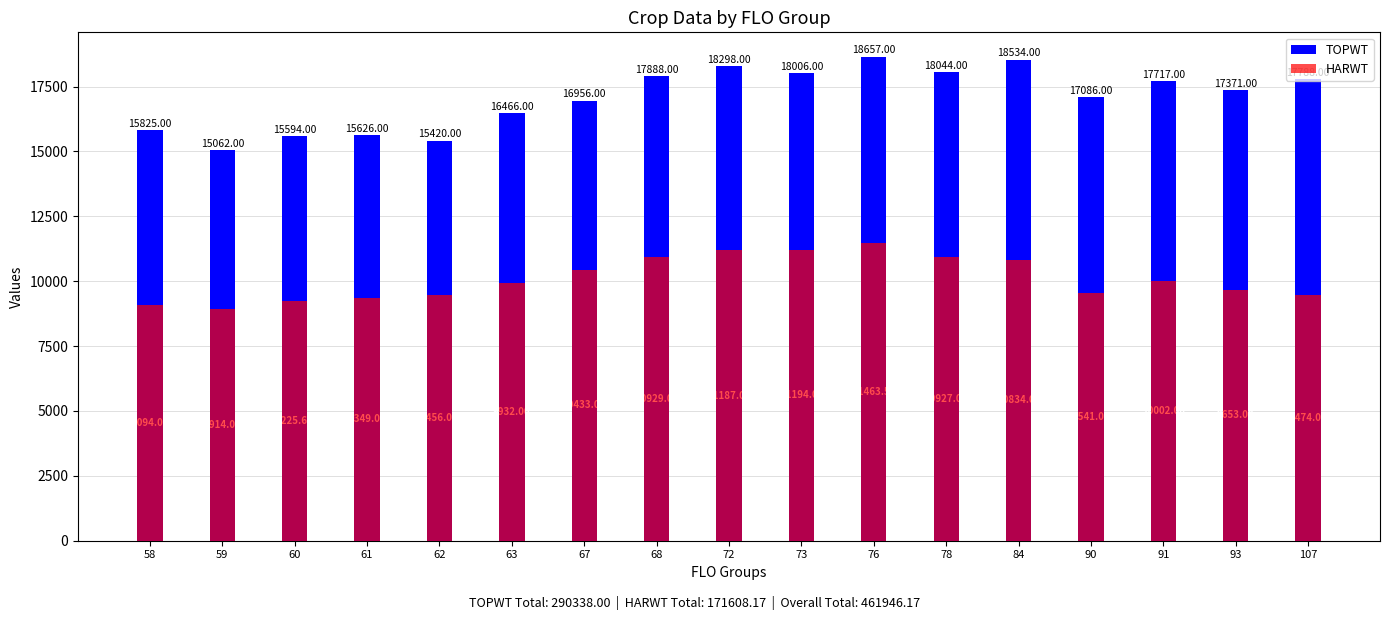

What is the value of the TOPWT bar at the 11th from the left?

18657.0